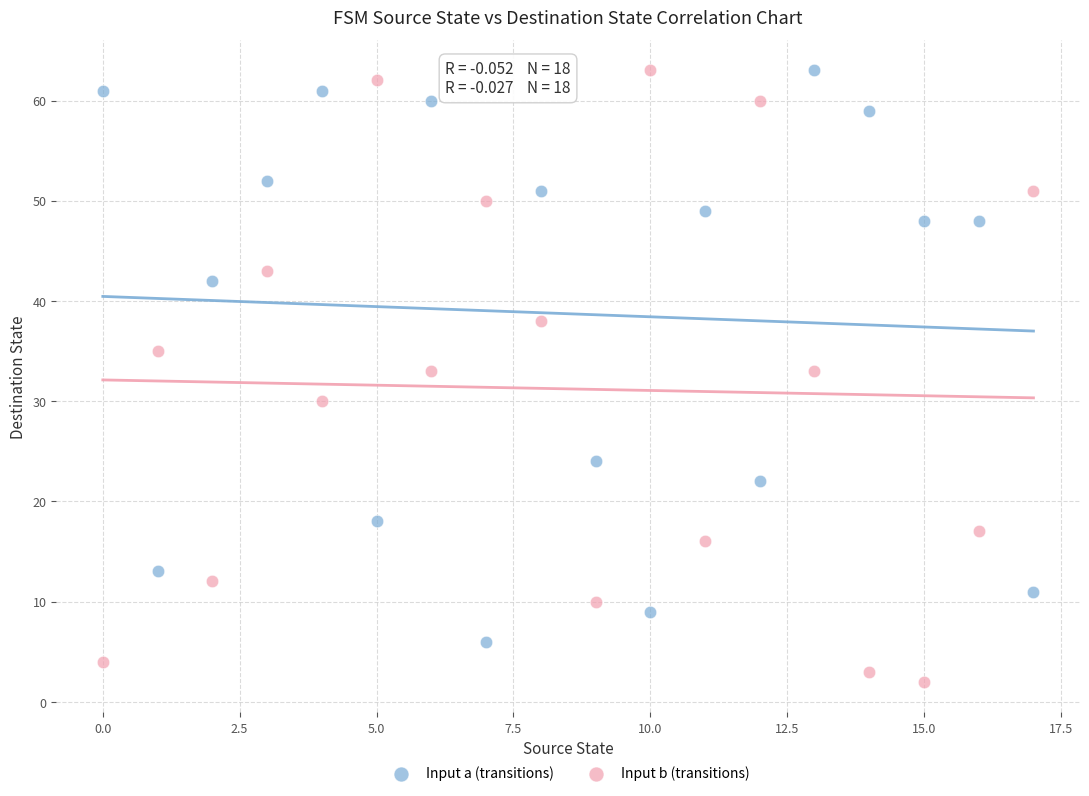

Which series contains the lowest Y value?

Input b (transitions)